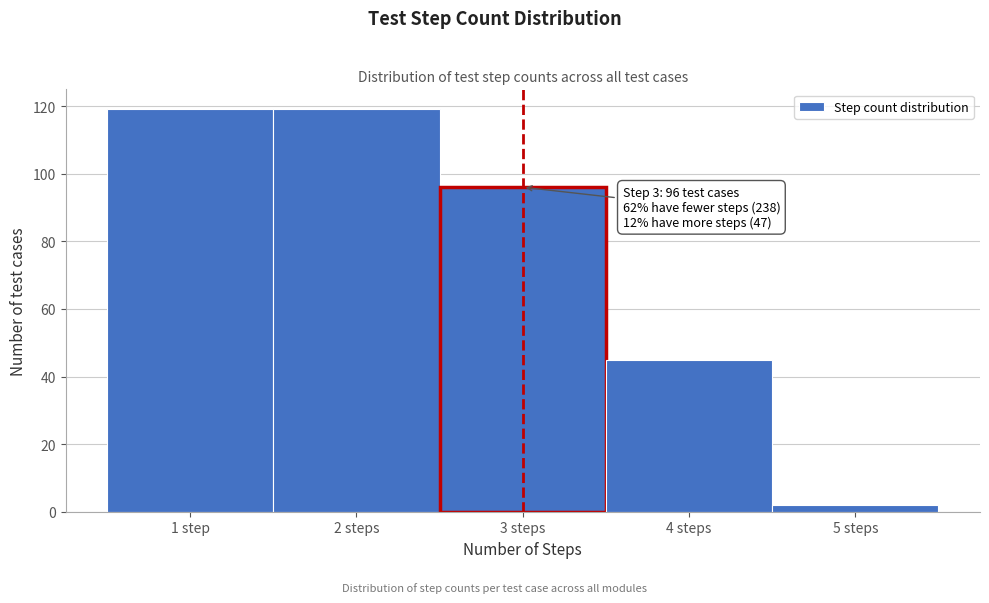

Reading left to right, transcribe all the data shown in this chart.

119	119	96	45	2